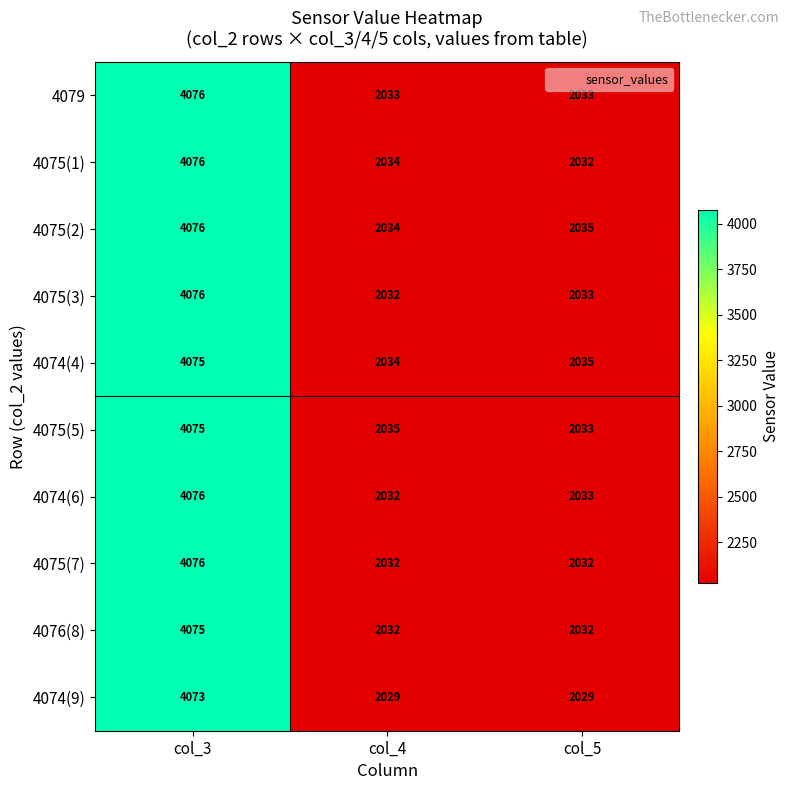

What is the smallest value displayed?

2029